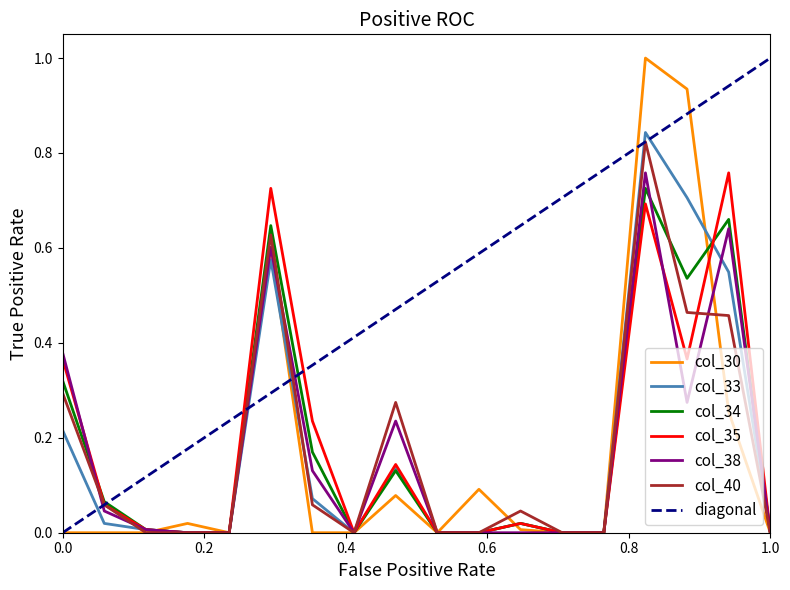

How many intersections are there between col_34 and col_30?

3